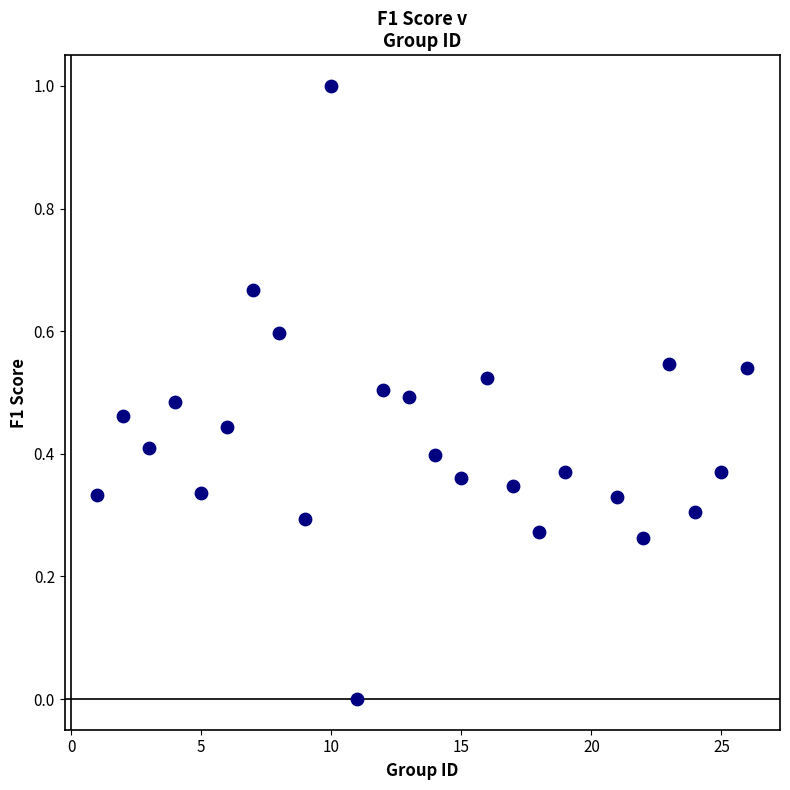

What is the range of Y values (max minus min)?

1.0